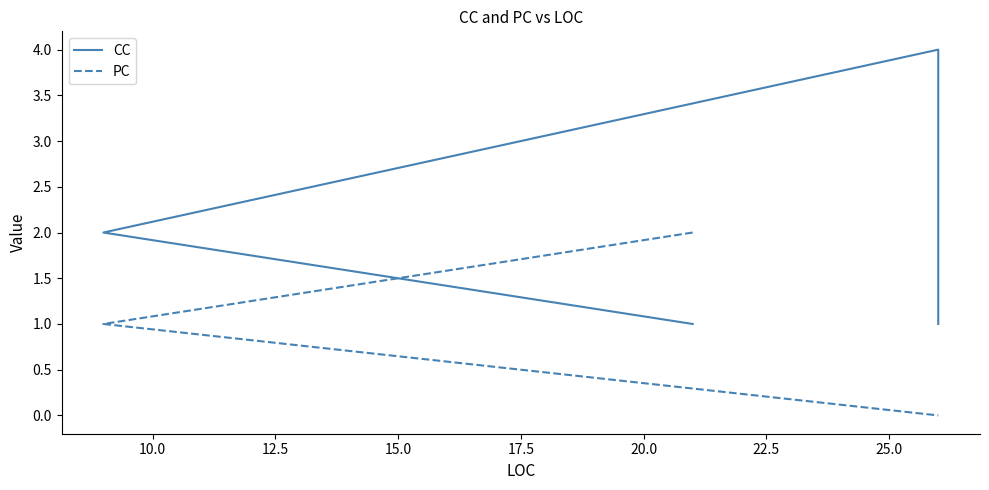

Between 12.5 and 15.0, which series saw the biggest shift?

CC